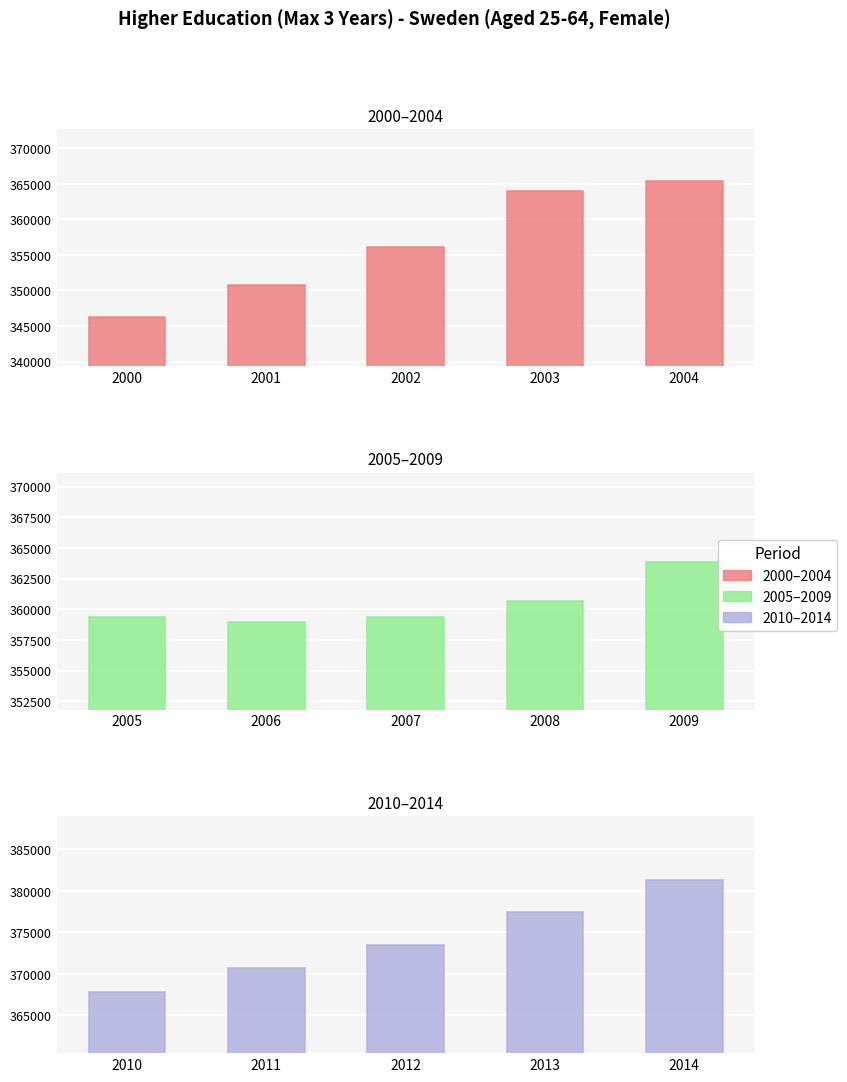

How many bars are there in total?

15